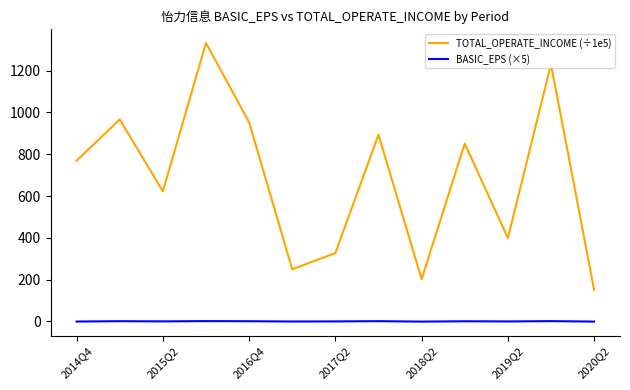

True or false: TOTAL_OPERATE_INCOME (÷1e5) and BASIC_EPS (×5) cross at least once.

False